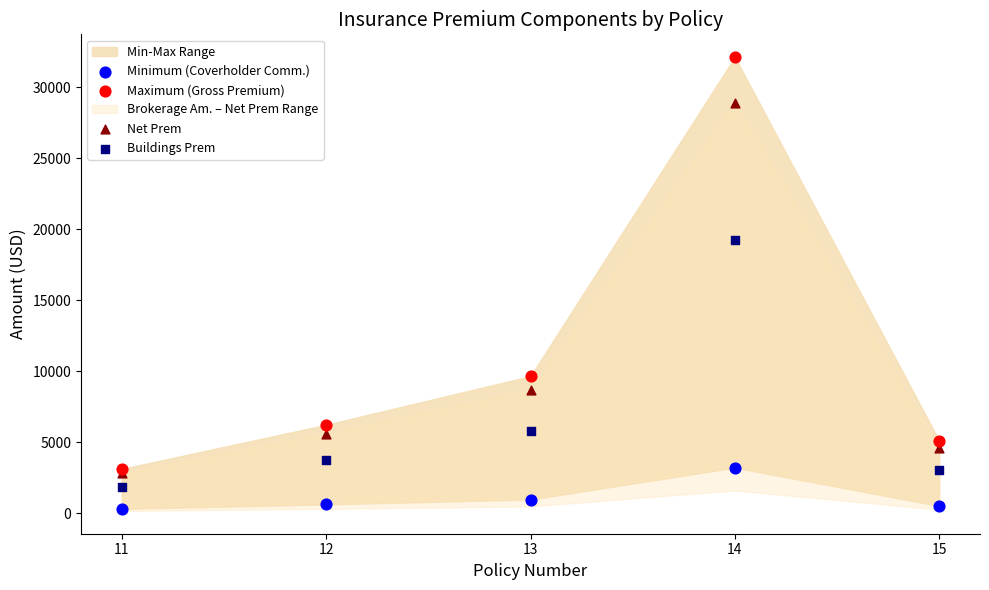

Across all series, what Y value is closest to 16222?

19279.2